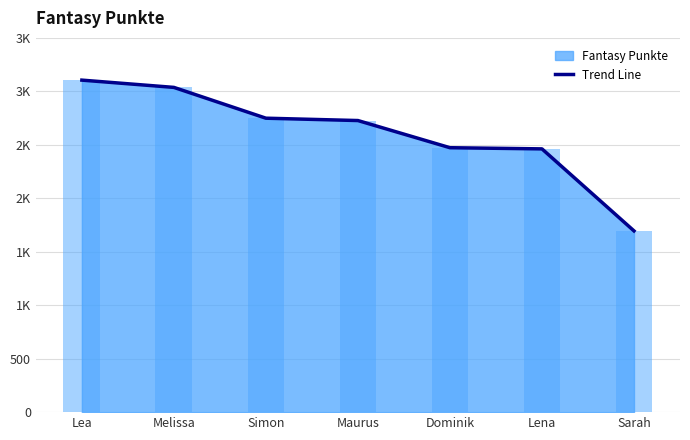

Rank the categories by value from highest to lowest.

Lea, Melissa, Simon, Maurus, Dominik, Lena, Sarah